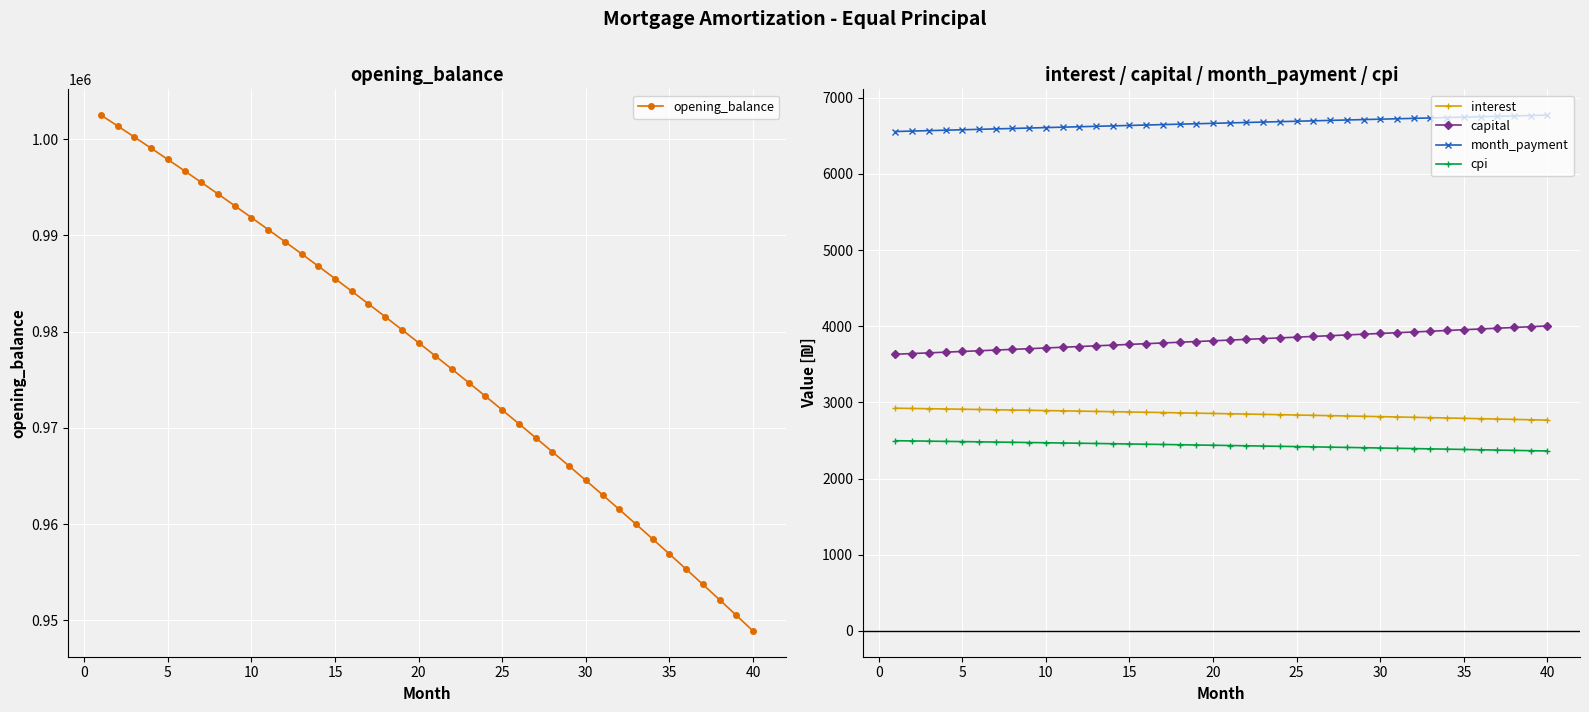

True or false: interest and month_payment cross at least once.

False